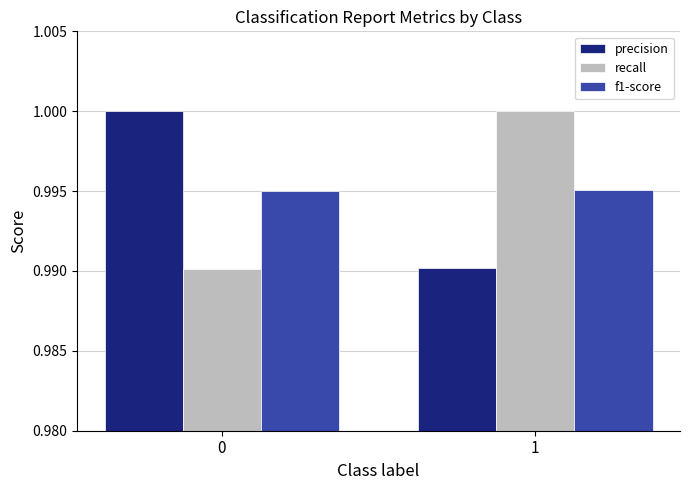

True or false: recall has a value of 0.2 at 1.

False